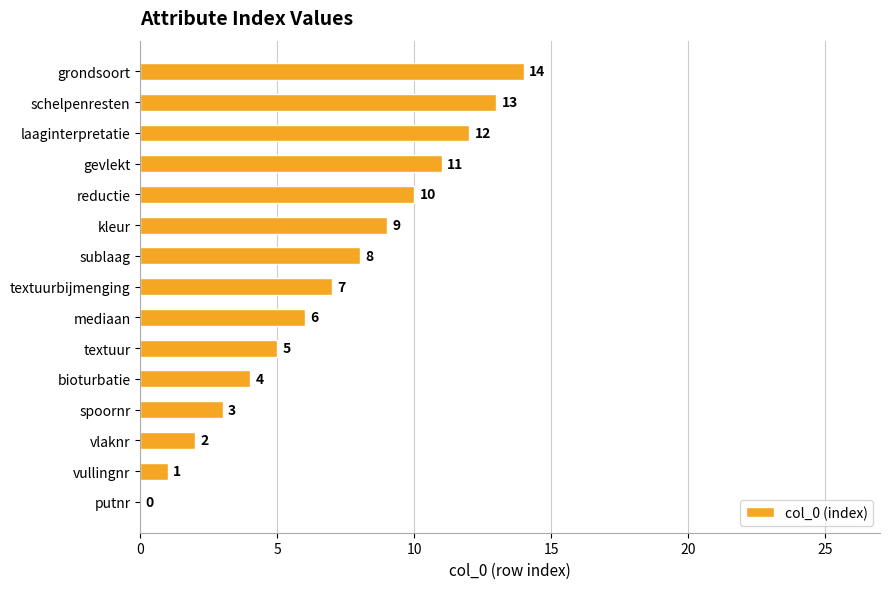

What value does the data have at grondsoort, to the nearest 5?

15